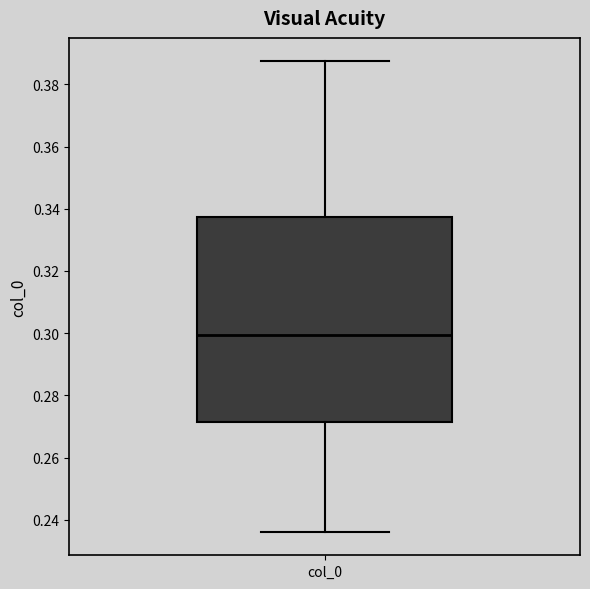

Read this box plot against the y-axis: the position of the median line, the range covered by the box, and the ends of both whiskers. The values are not printed on the chart, so give them approximately, as read against the axis.

median 0.300, box 0.272 to 0.338, whiskers 0.236 to 0.388